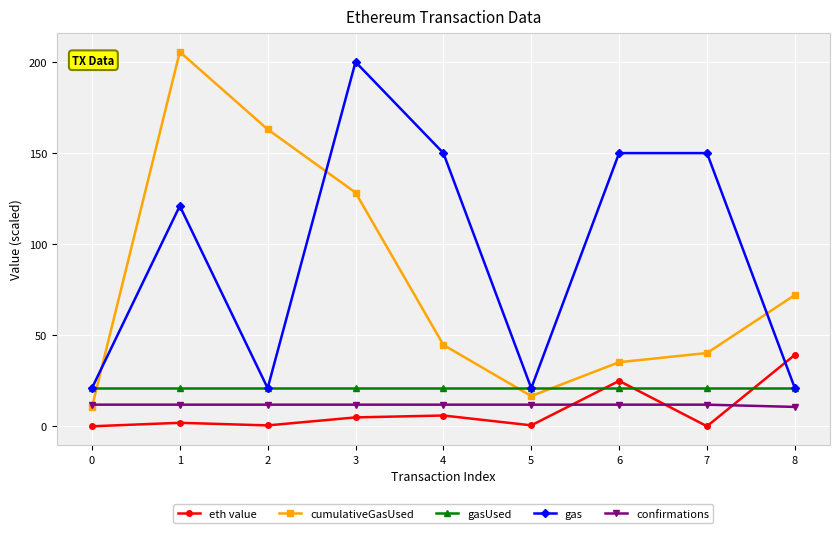

What is the average value of the cumulativeGasUsed series?

79.6